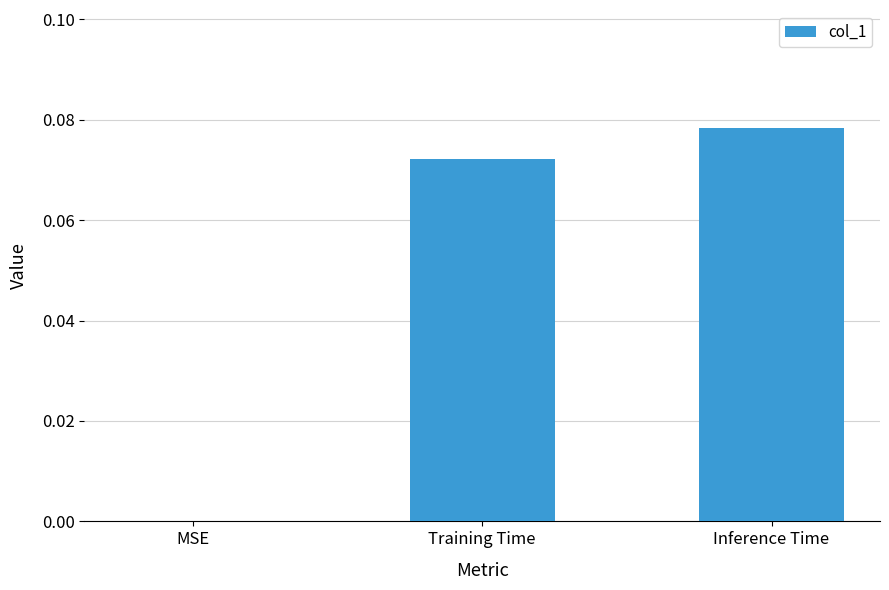

Which label corresponds to the largest value in the chart?

Inference Time